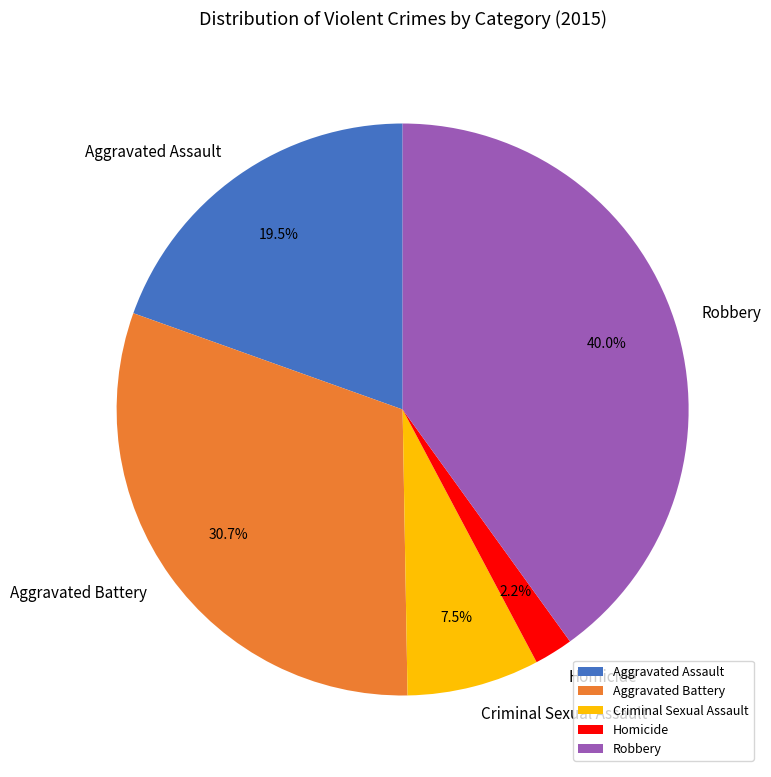

To the nearest percent, what percentage of the pie is Robbery?

40%